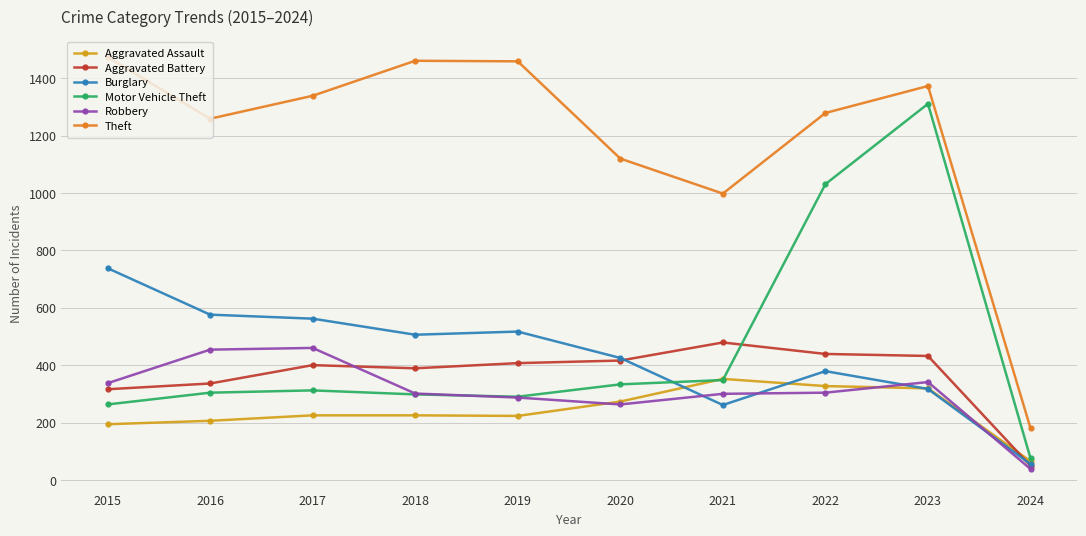

What are all the series names shown in the legend?

Aggravated Assault, Aggravated Battery, Burglary, Motor Vehicle Theft, Robbery, Theft